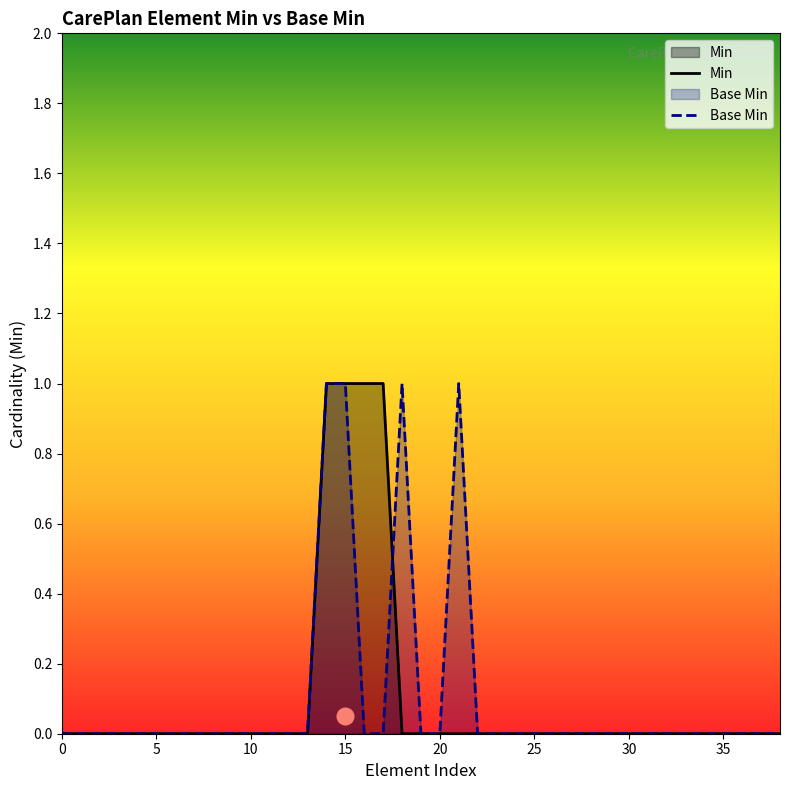

Reading left to right, extract all data points from this chart.

Min: 0	0	0	0	0	0	0	0	0	0	0	0	0	0	1	1	1	1	0	0	0	0	0	0	0	0	0	0	0	0	0	0	0	0	0	0	0	0	0
Base Min: 0	0	0	0	0	0	0	0	0	0	0	0	0	0	1	1	0	0	1	0	0	1	0	0	0	0	0	0	0	0	0	0	0	0	0	0	0	0	0